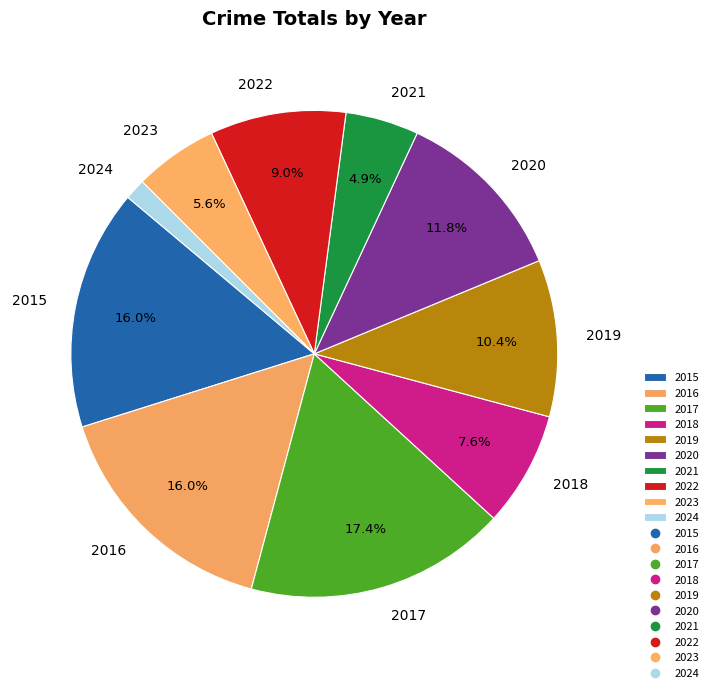

Does 2021 account for over 50% of the chart?

No